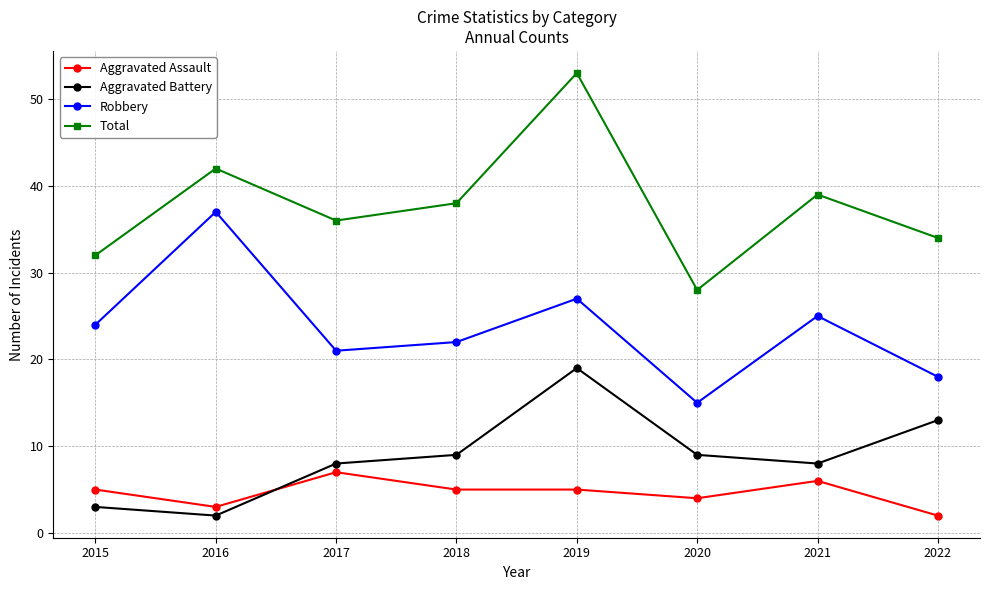

Between 2017 and 2021, which series saw the biggest shift?

Robbery